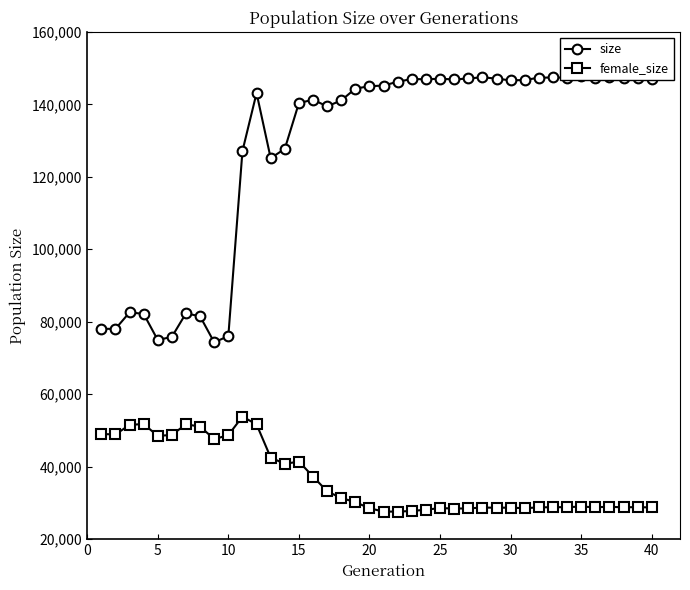

True or false: female_size has more than 0 interior local peaks.

True